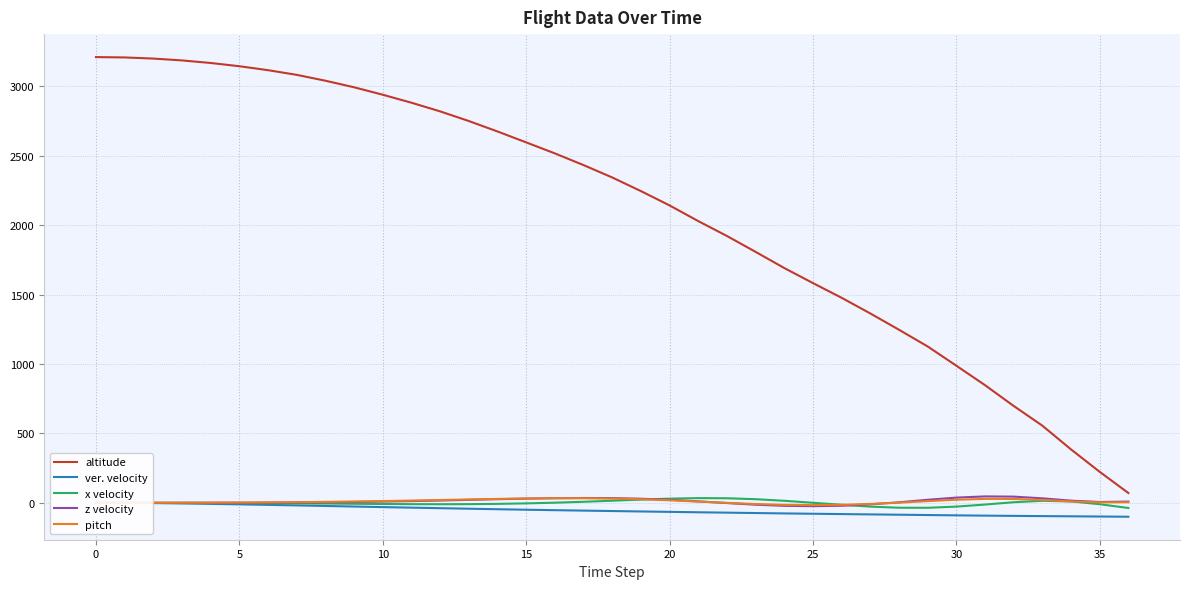

Is it true that z velocity equals 27.9 at 13?

False